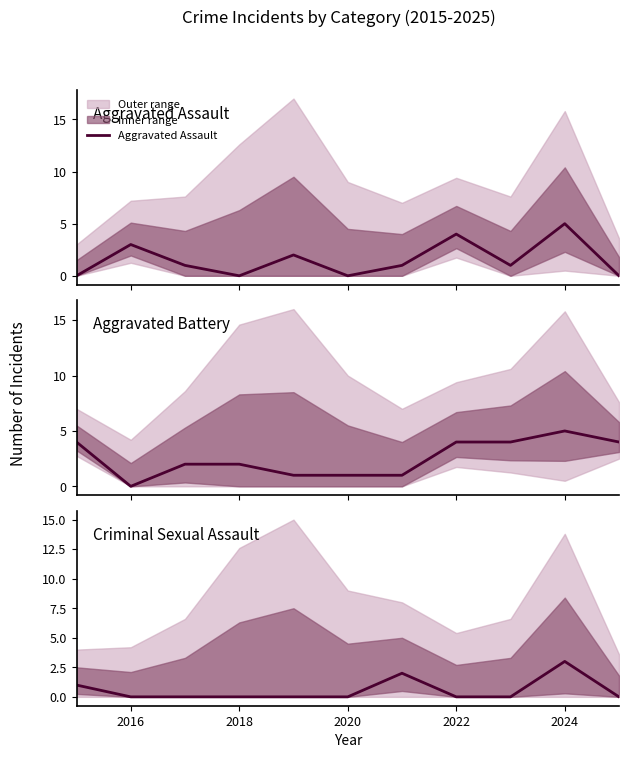

How many intersections are there between Aggravated Battery and Aggravated Assault?

4